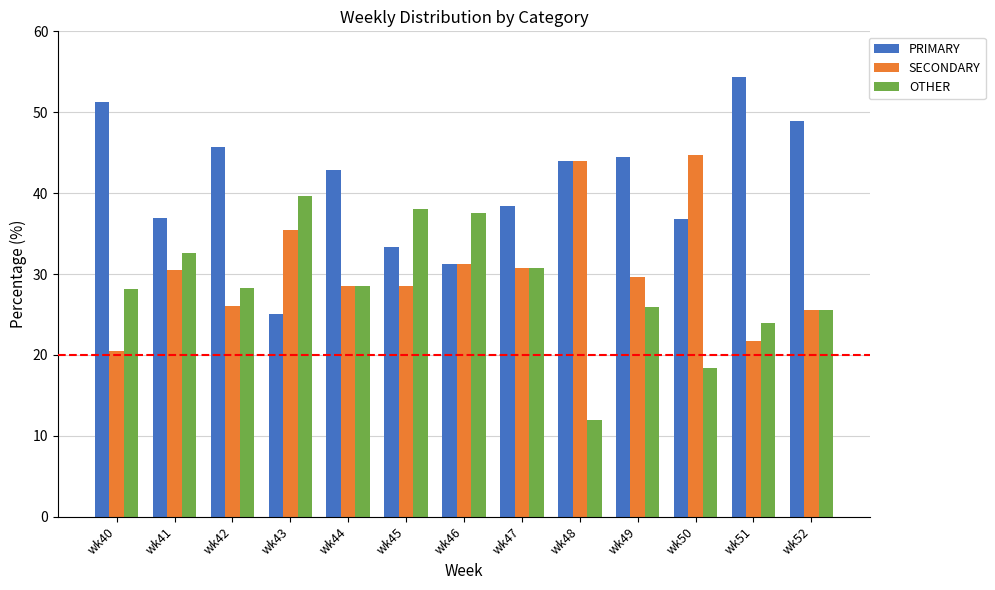

Which label corresponds to the smallest value in the chart?

wk48